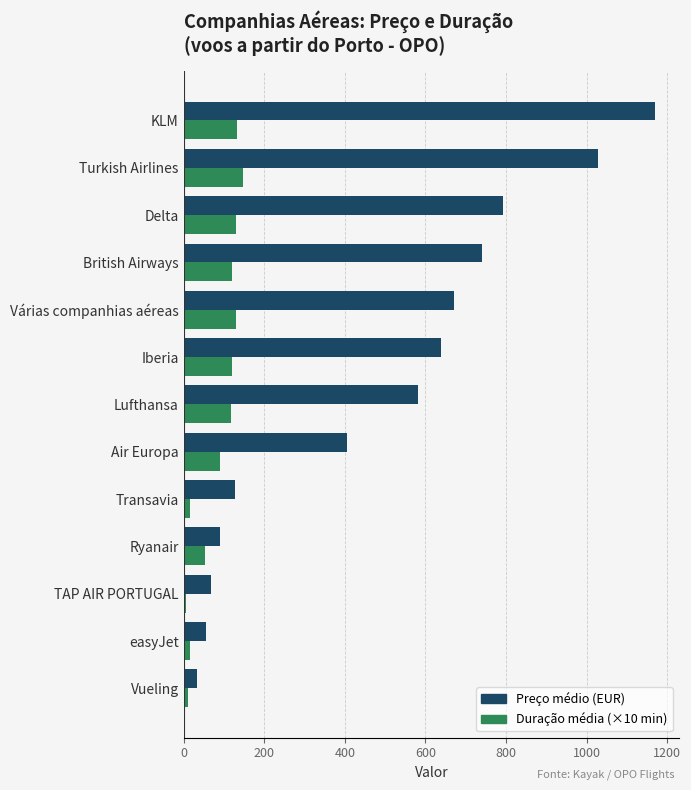

List the series in order of their peak value, highest first.

Preço médio (EUR), Duração média (×10 min)